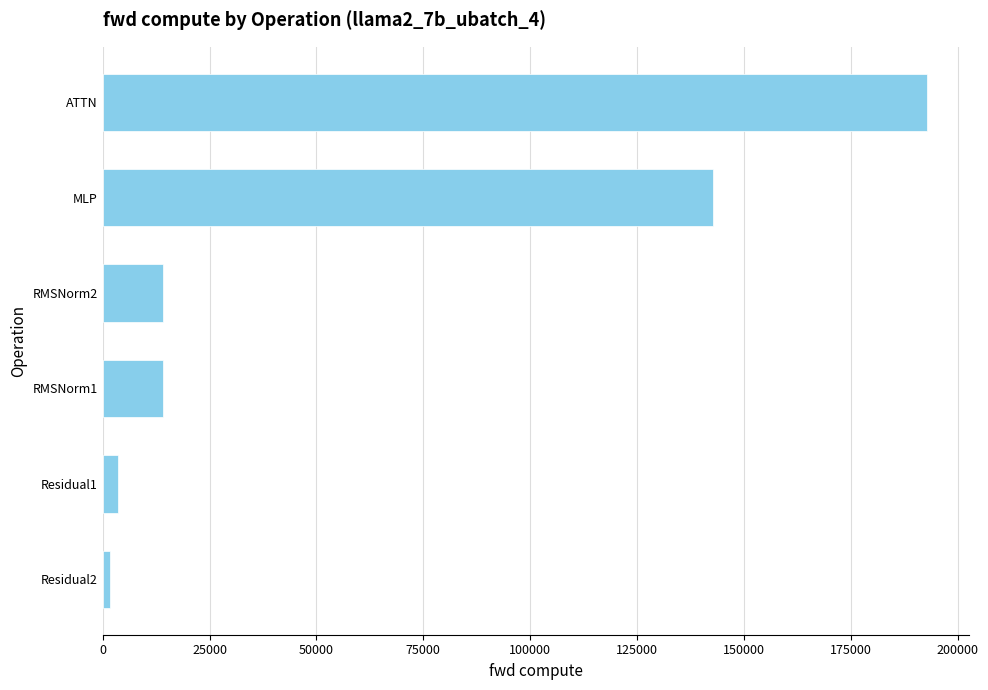

What is the difference between the values at RMSNorm1 and MLP?

128852.6